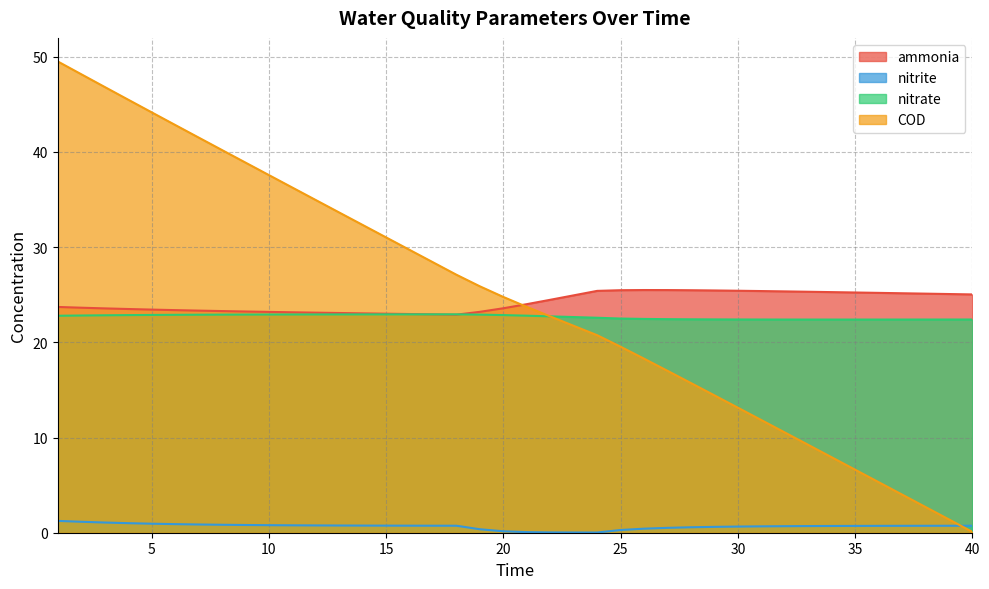

What are all the series names shown in the legend?

ammonia, nitrite, nitrate, COD